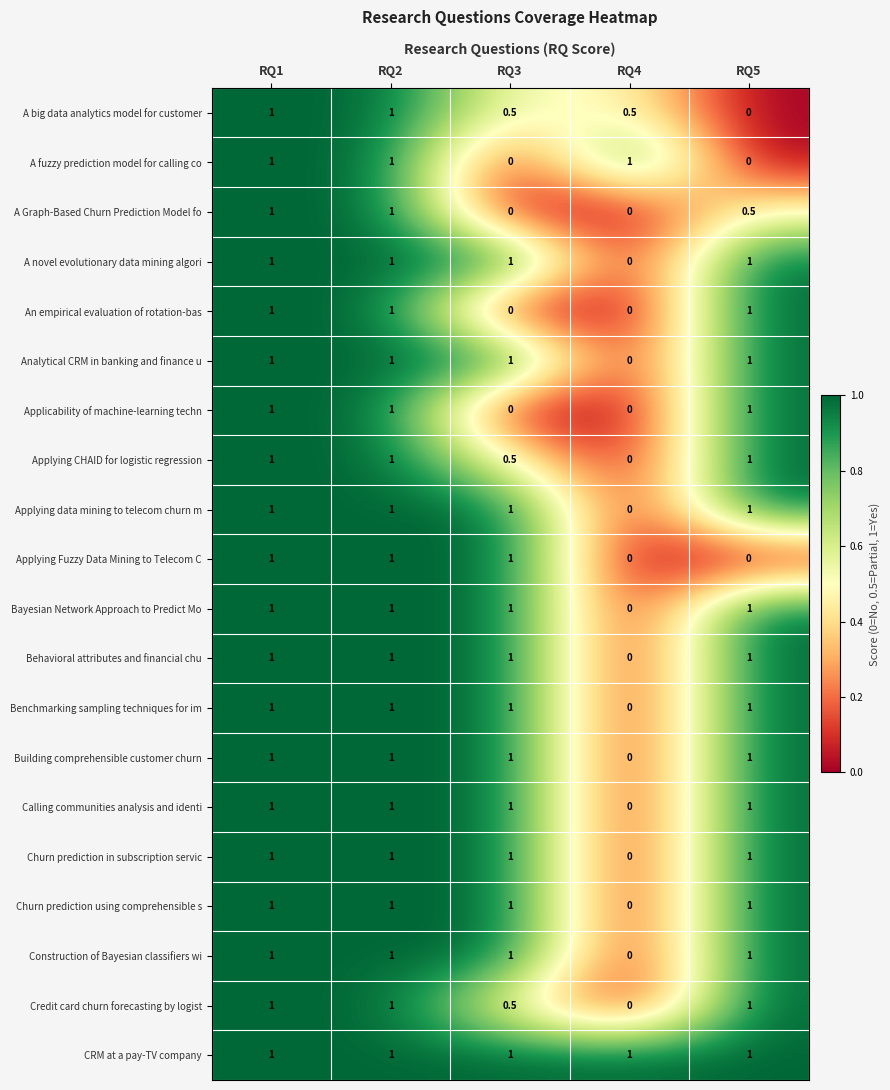

How many data points does each series have?

5